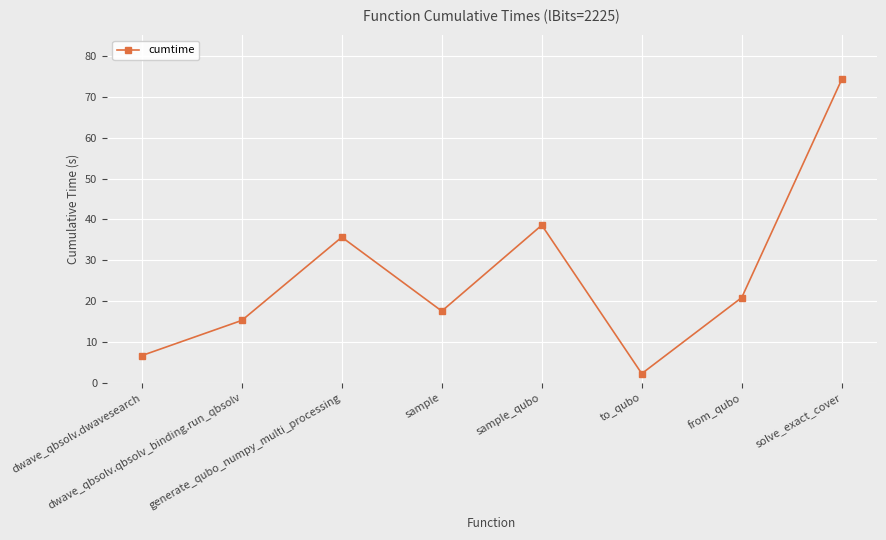

True or false: the data has more than 0 interior local peaks.

True